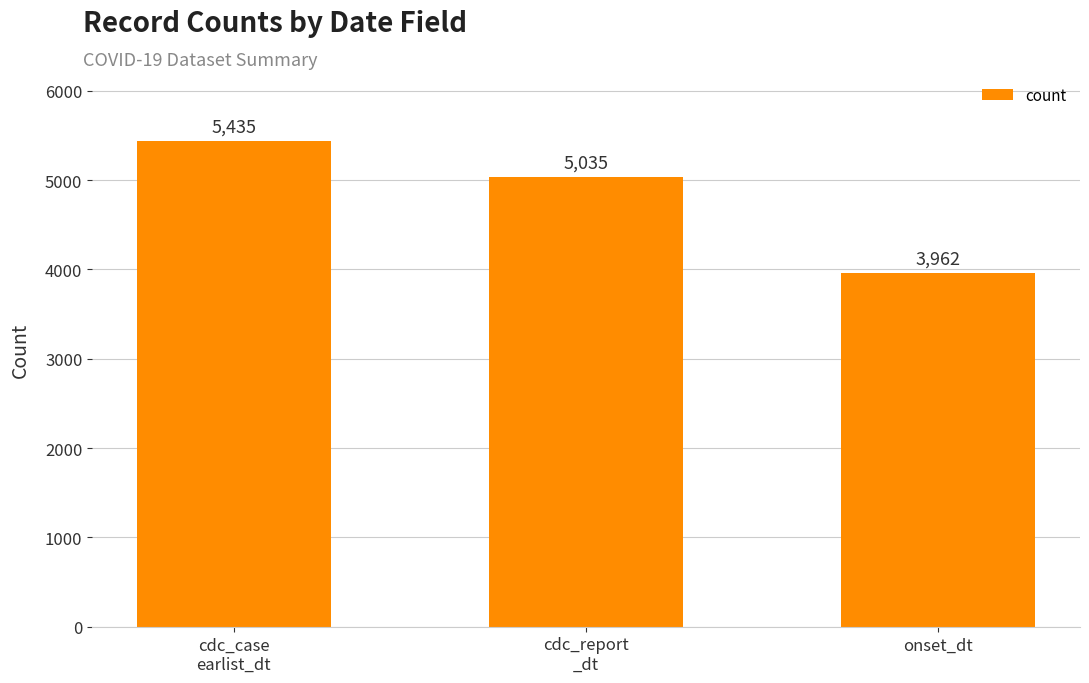

List the labels in order of value, largest first.

cdc_case
earlist_dt, cdc_report
_dt, onset_dt